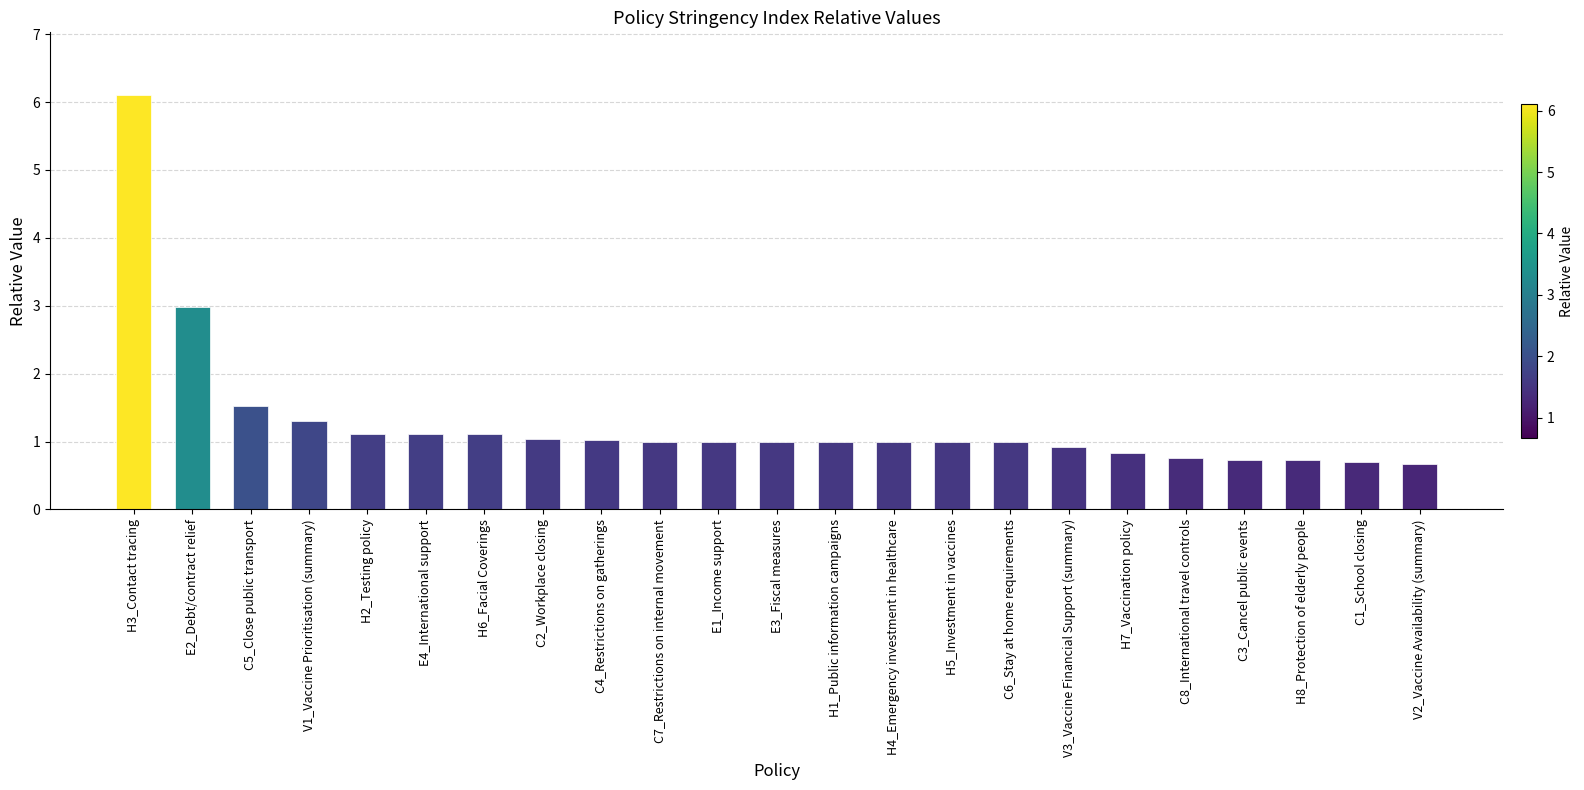

What is the sum of the values at C3_Cancel public events and C8_International travel controls?

1.5